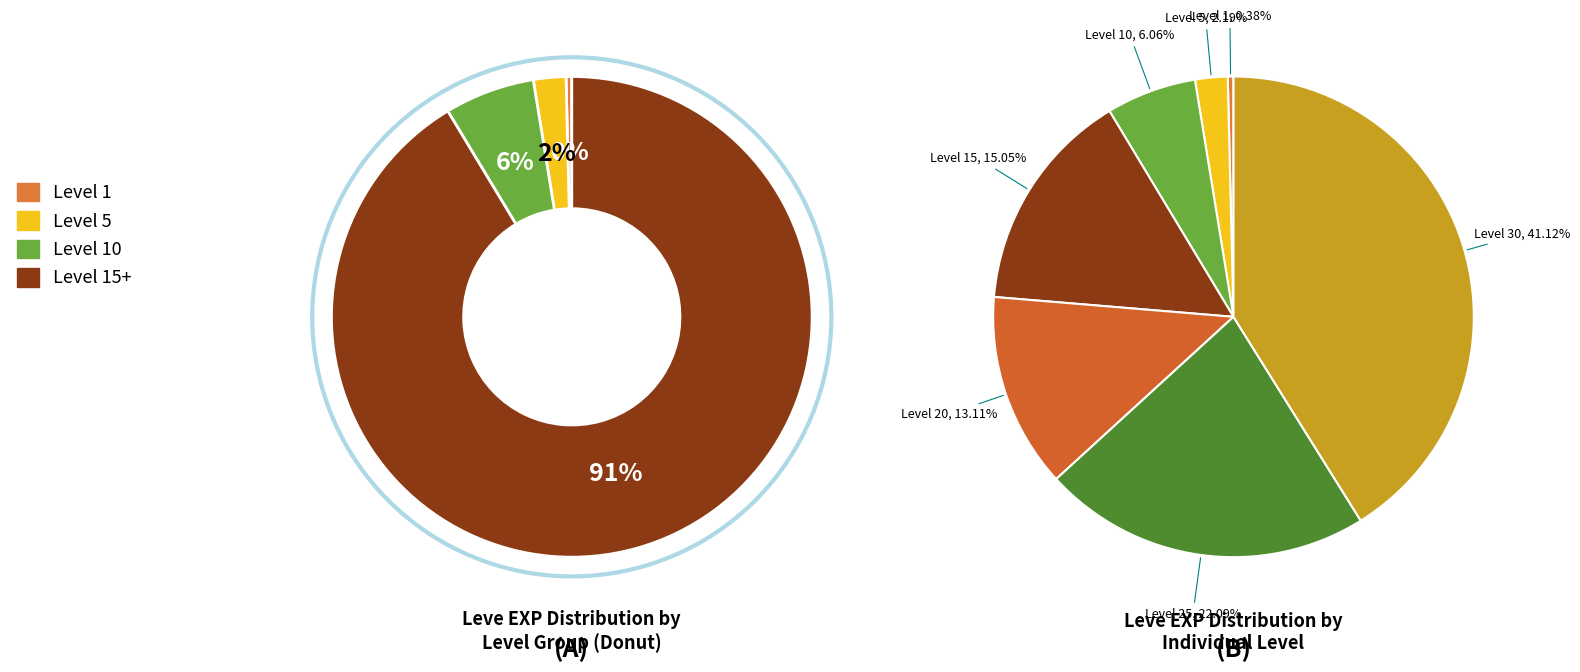

Between Level 15 and Level 10, which is larger?

Level 15